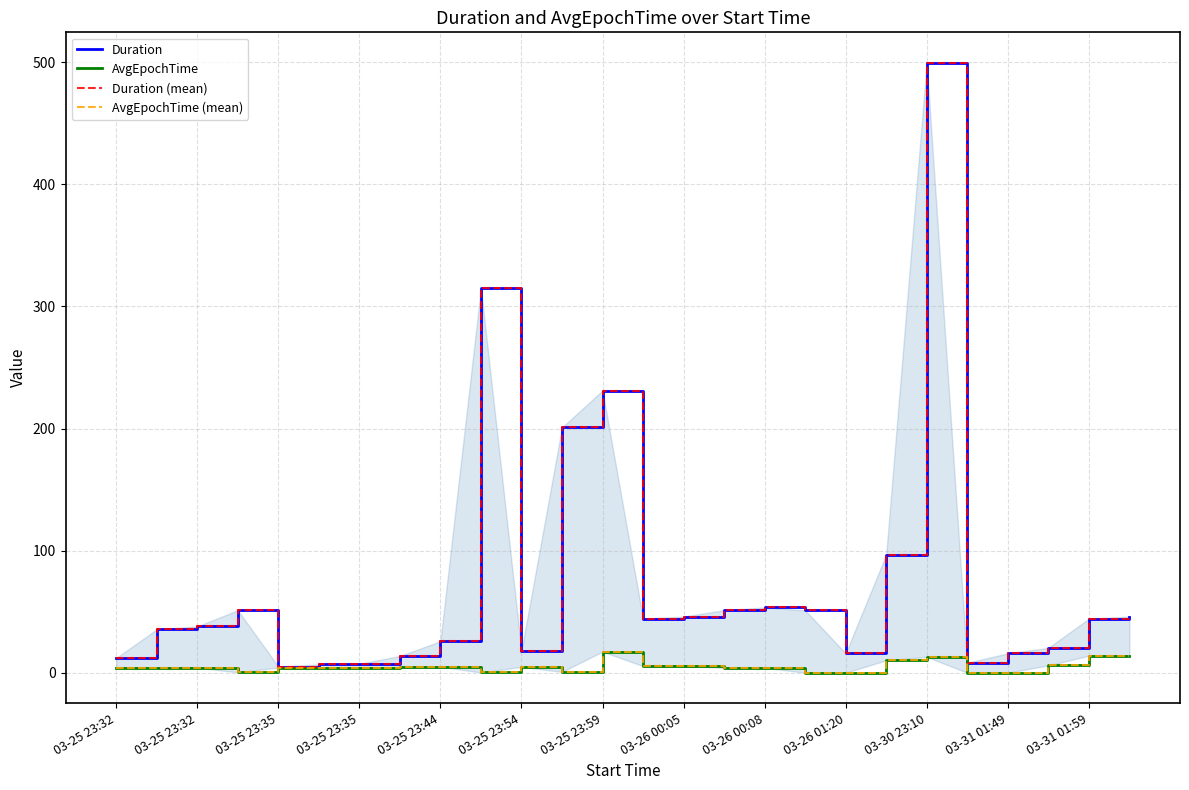

True or false: AvgEpochTime (mean) and Duration (mean) cross at least once.

False